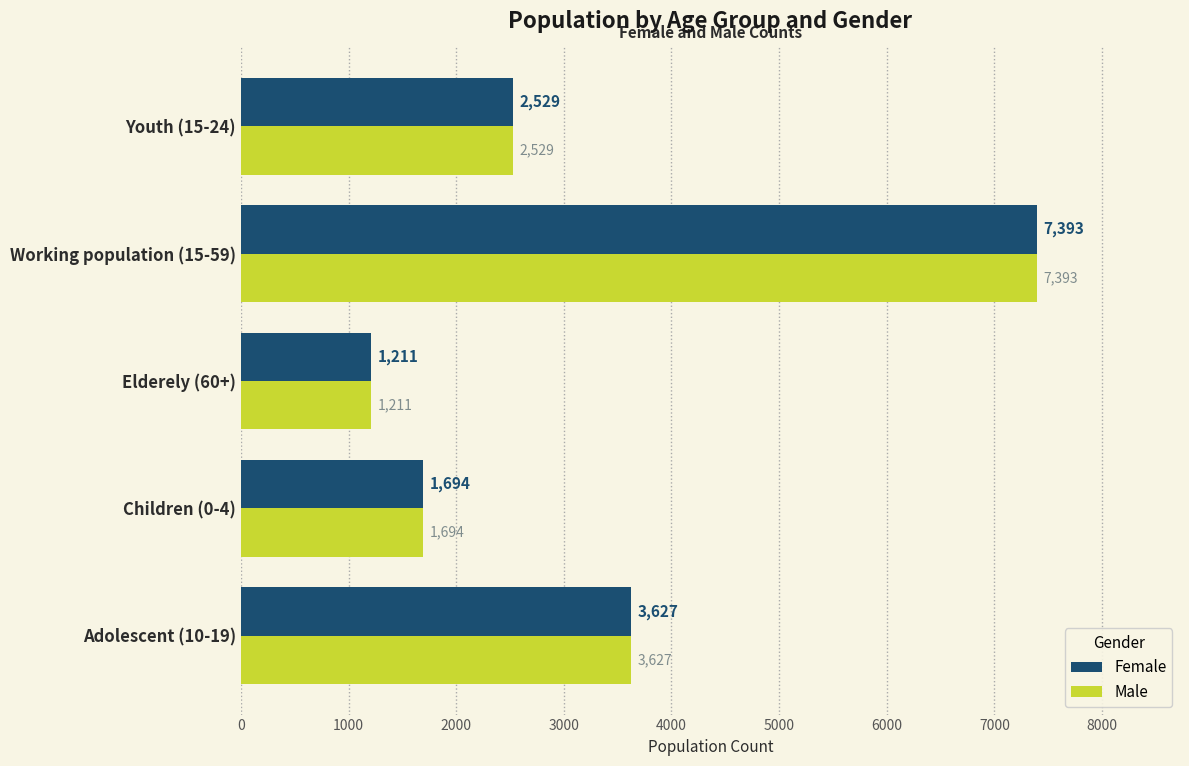

What is the difference between the second highest and minimum values in the Female series?

2416